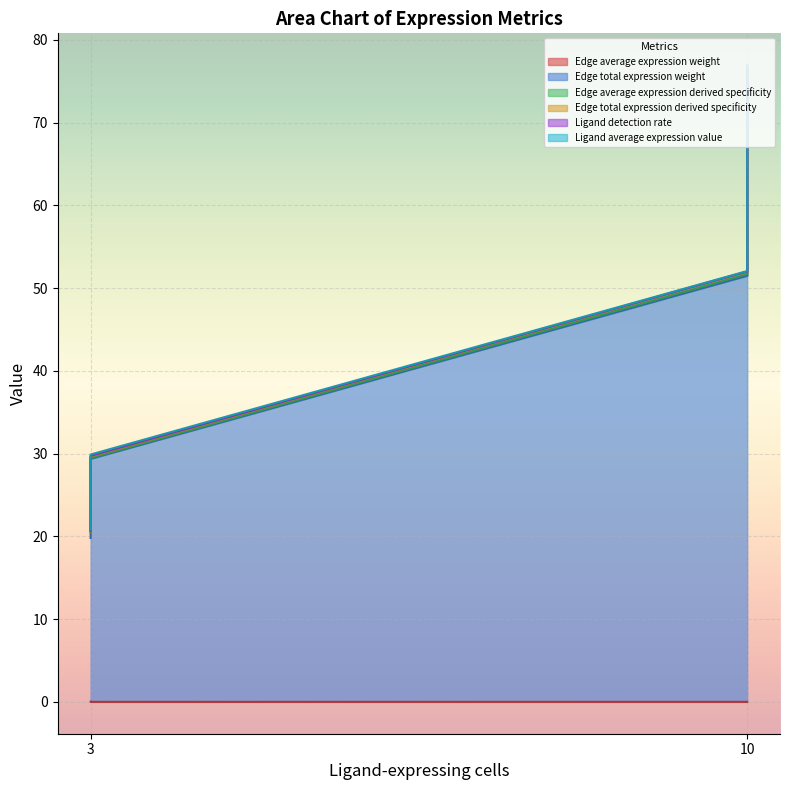

True or false: Edge total expression derived specificity has a value of 20.8 at 3.

True